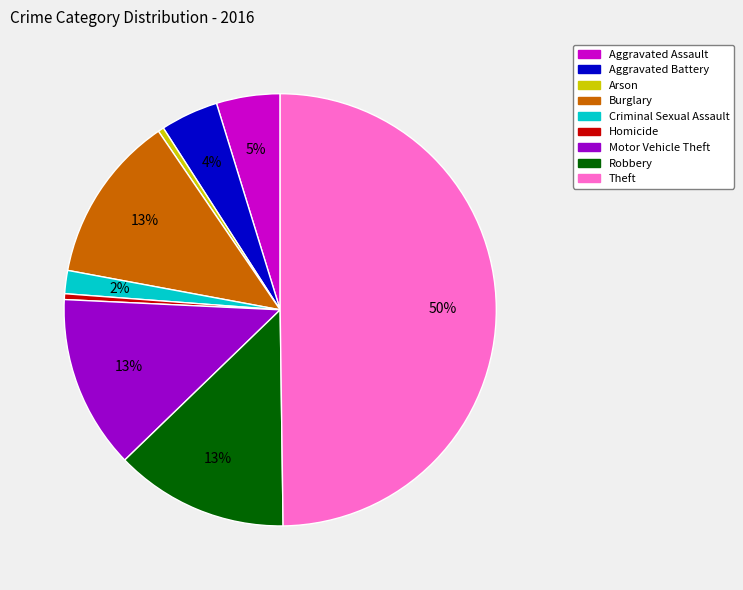

To the nearest percent, what is the difference between the Aggravated Battery and Arson slice percentages?

4%